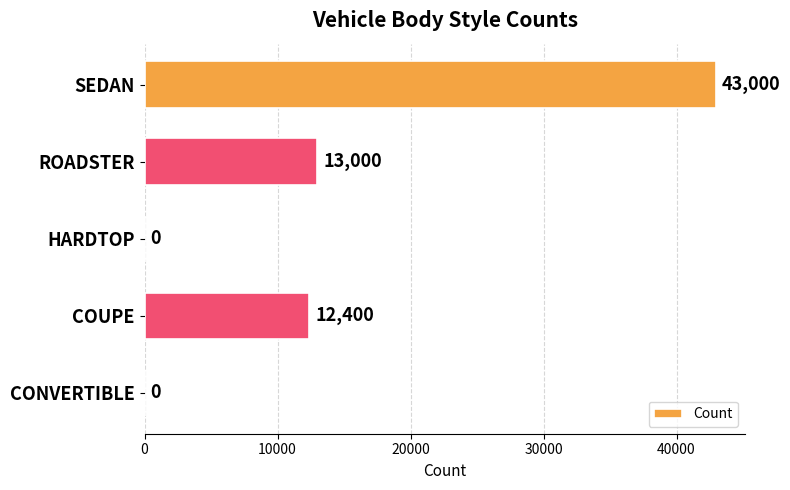

How many distinct data groups are displayed?

1